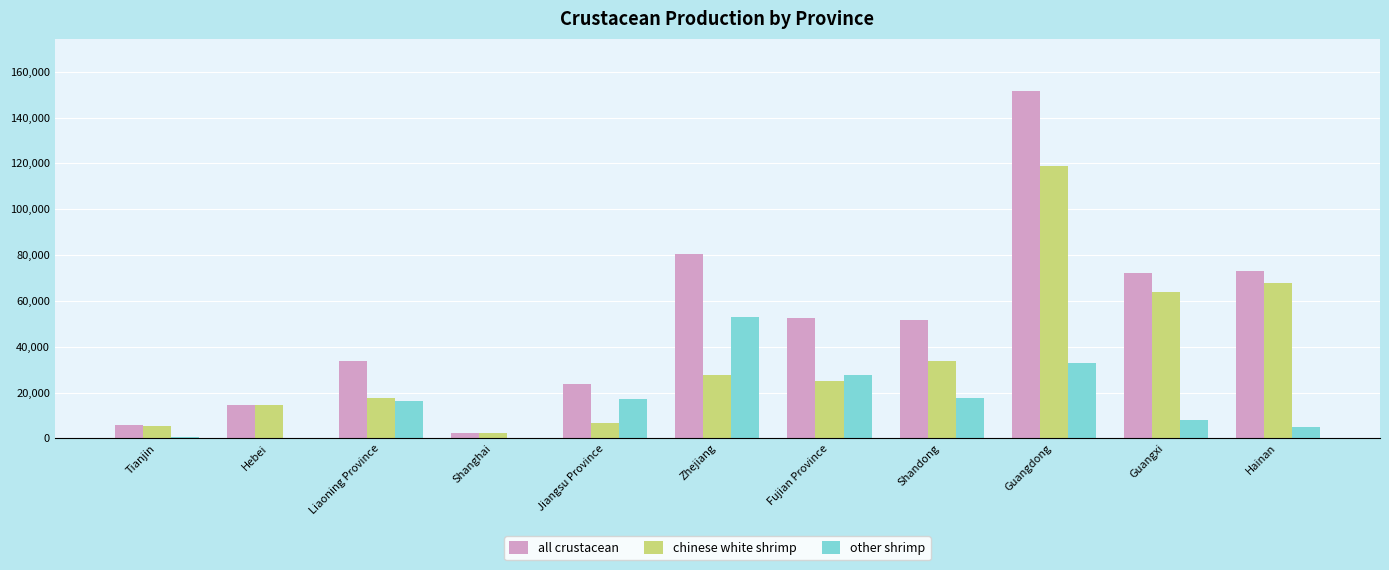

Are the bars grouped side by side (vs. stacked)?

Yes